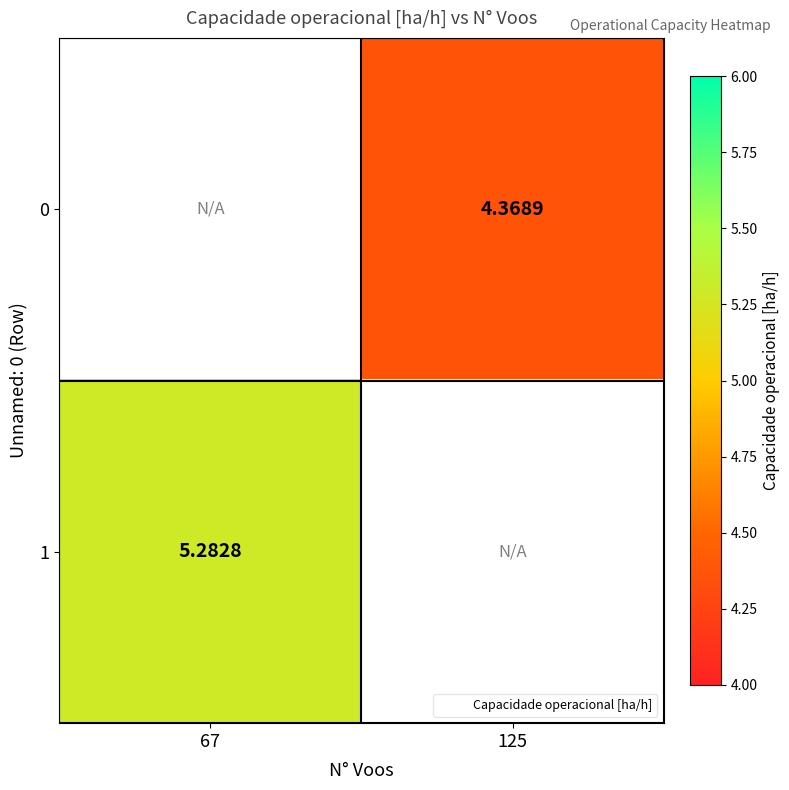

Which series has the widest spread of values?

1